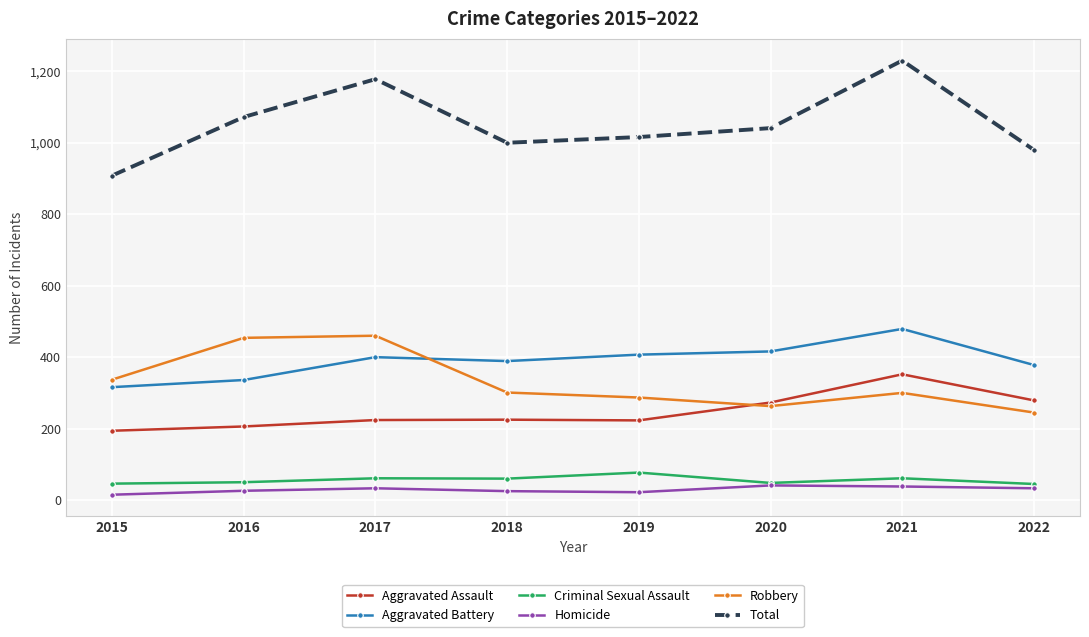

How many lines are shown in the chart?

6